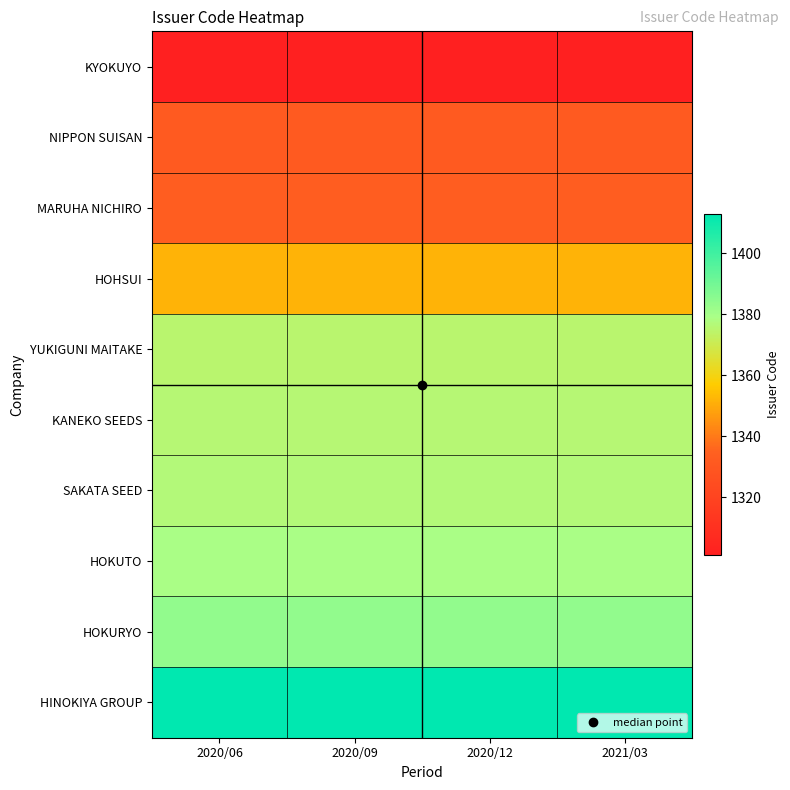

How many categories are shown in the chart?

4